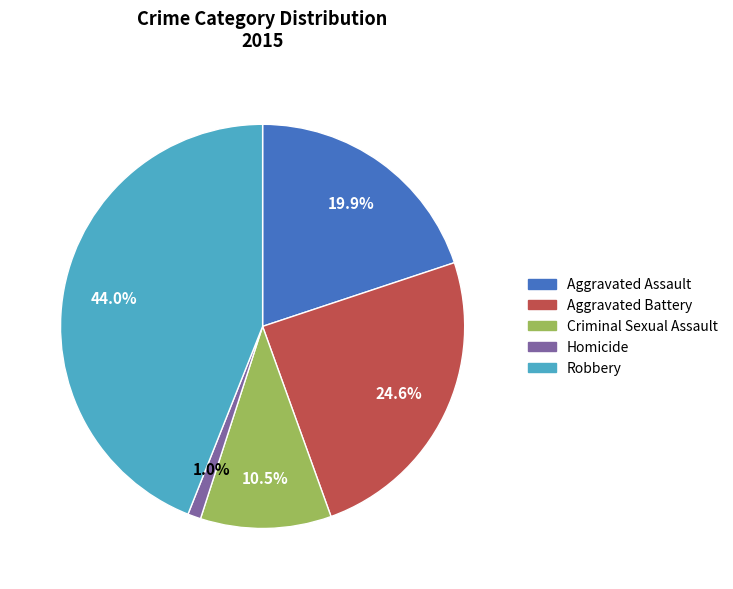

Count the number of slices in the pie.

5